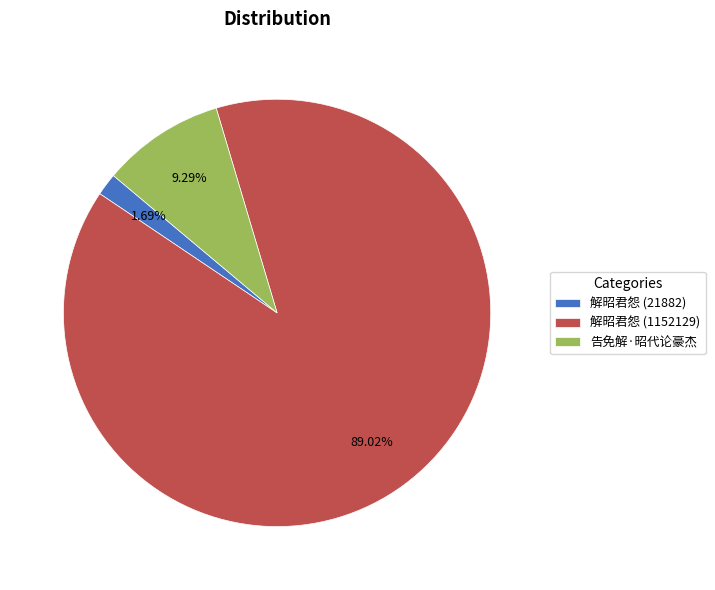

Which has a higher value, 告免解·昭代论豪杰 or 解昭君怨 (1152129)?

解昭君怨 (1152129)